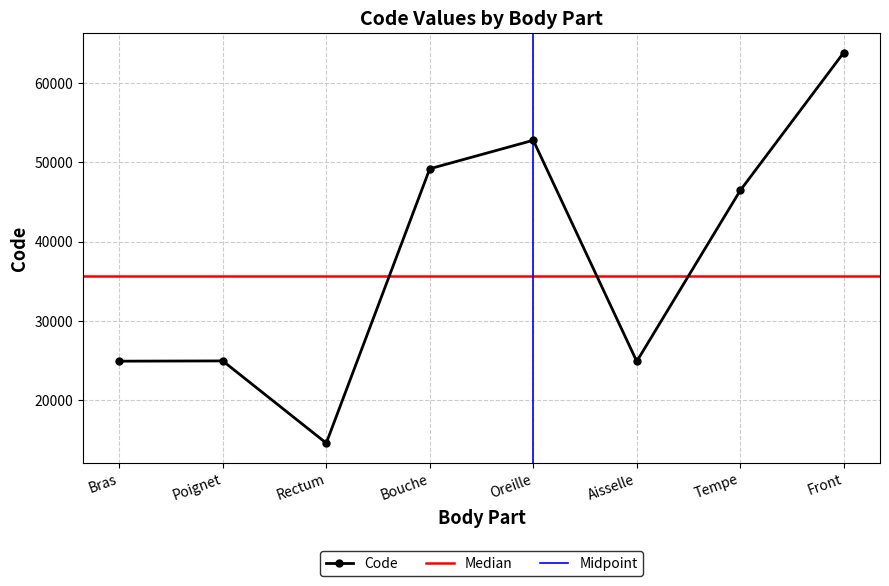

Where is the data nearest to the value 39204?

Tempe